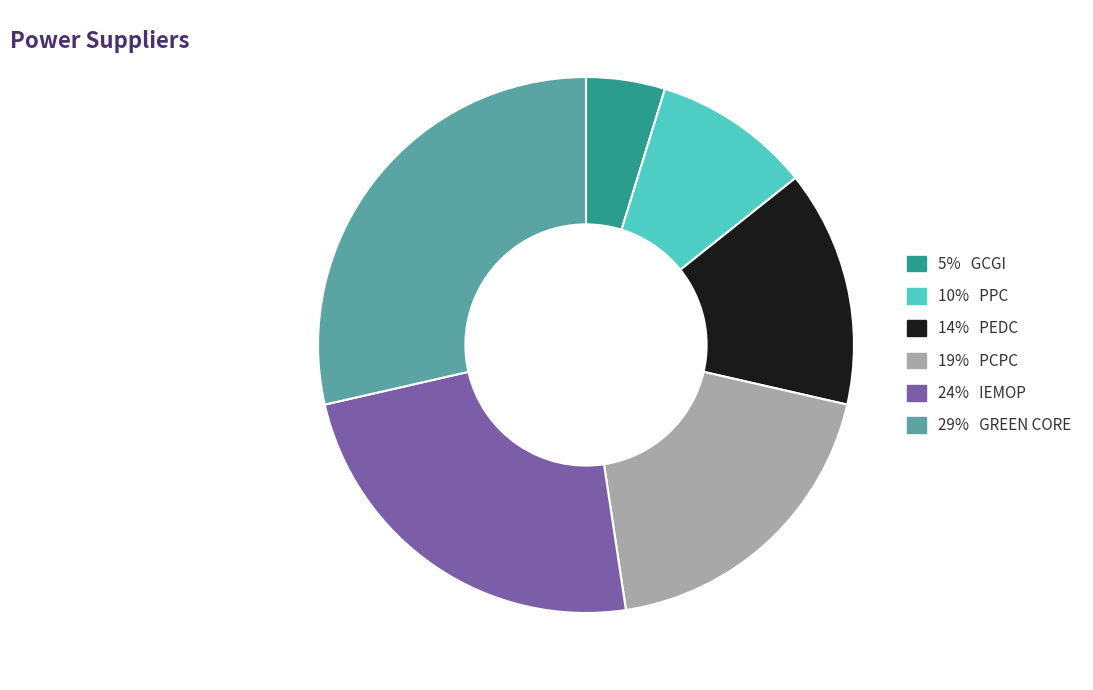

True or false: 24% IEMOP accounts for 24% of the total.

True